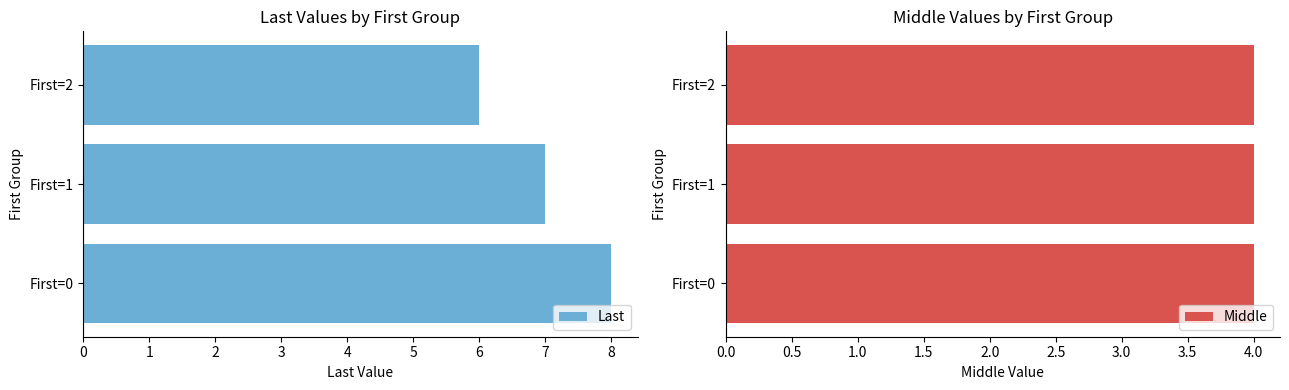

How many groups of bars are there?

3